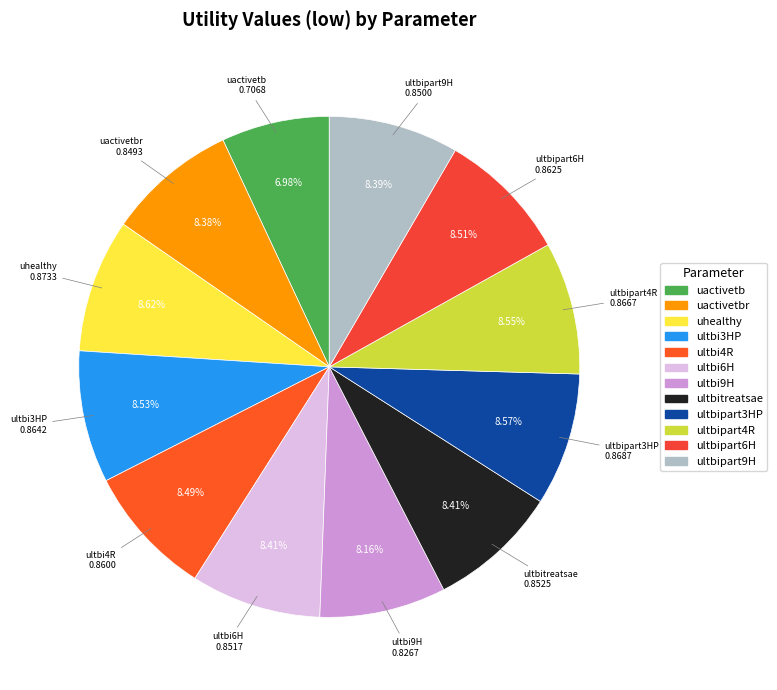

To the nearest percent, what portion does uhealthy represent?

9%